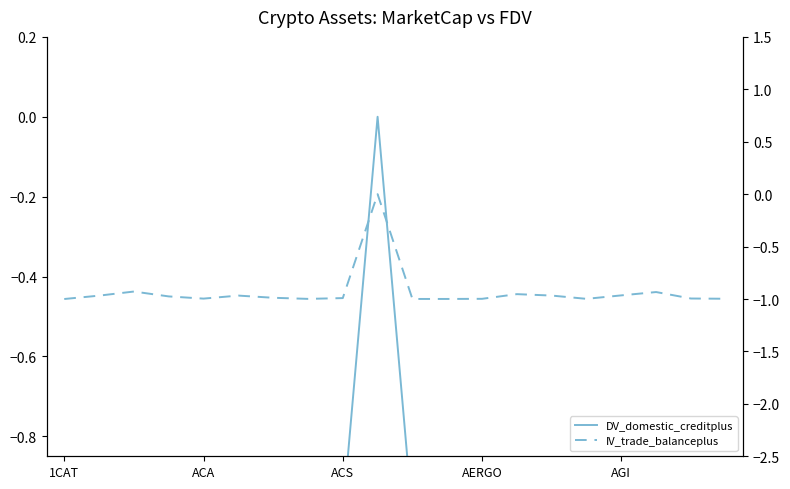

At which label is DV_domestic_creditplus closest to 0?

9